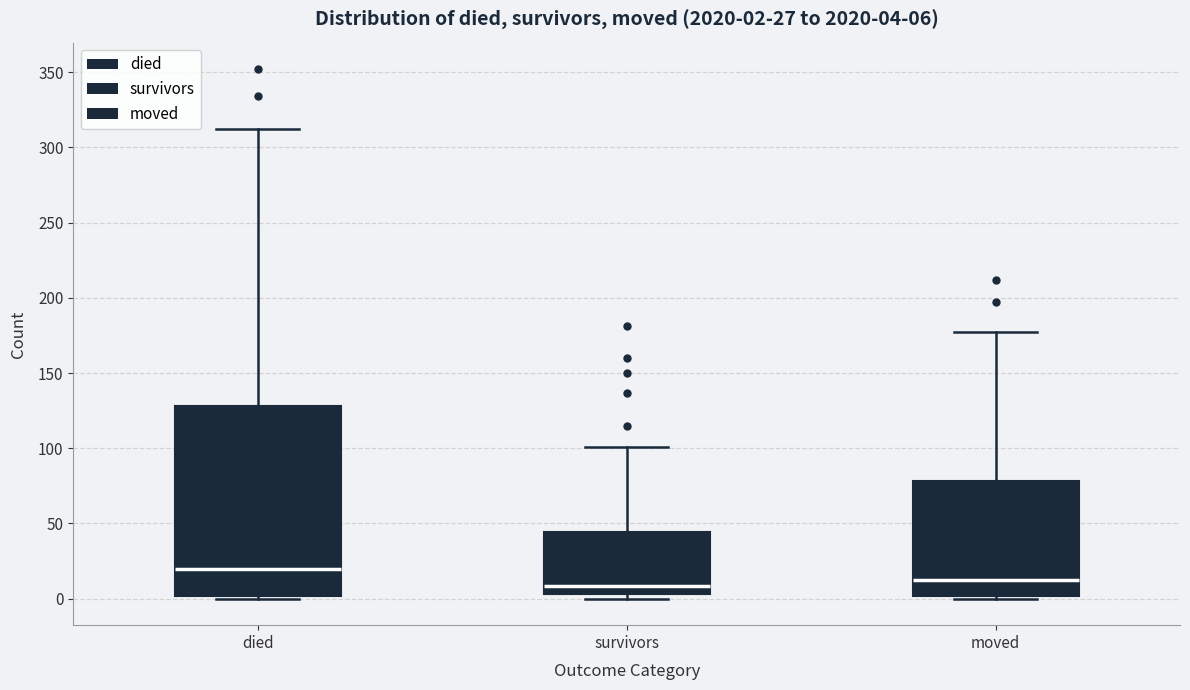

Which box is the tallest, from its lower edge to its upper edge?

died